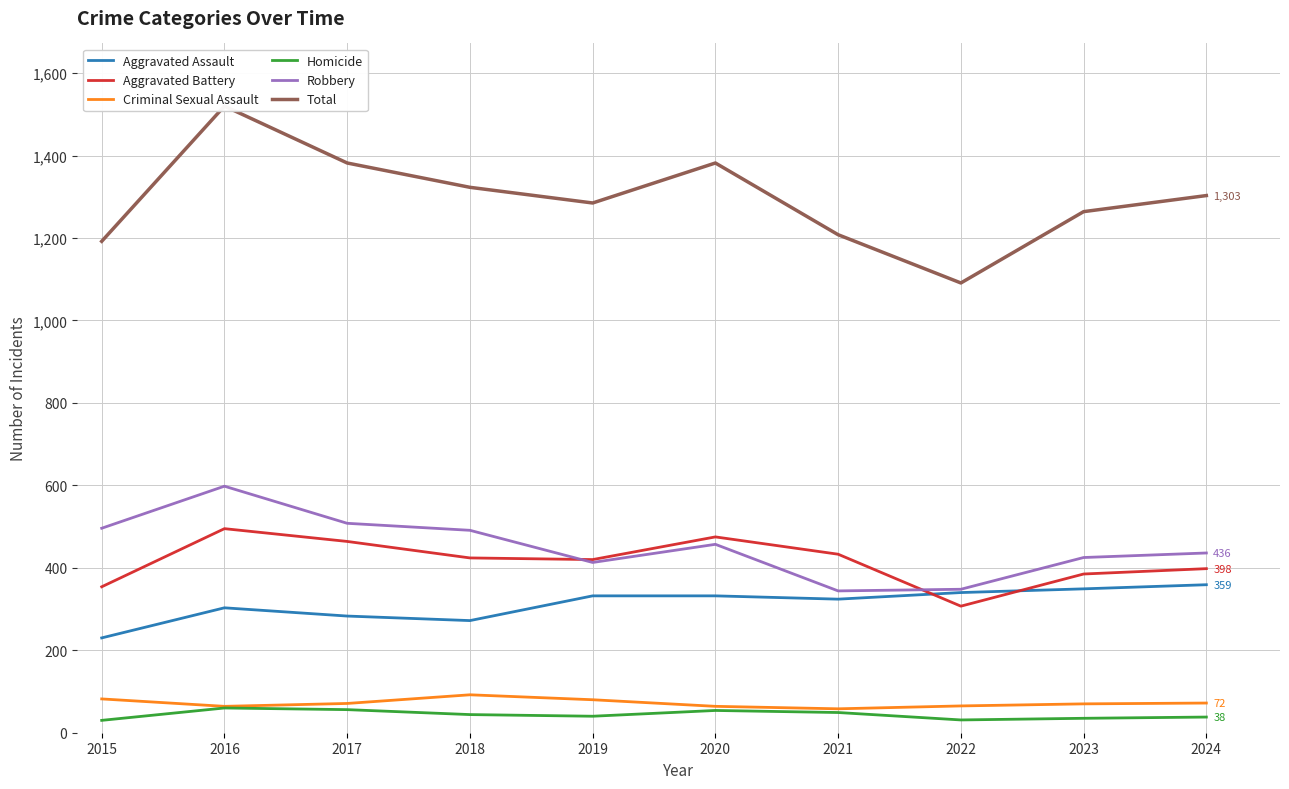

Which series has the widest spread of values?

Total